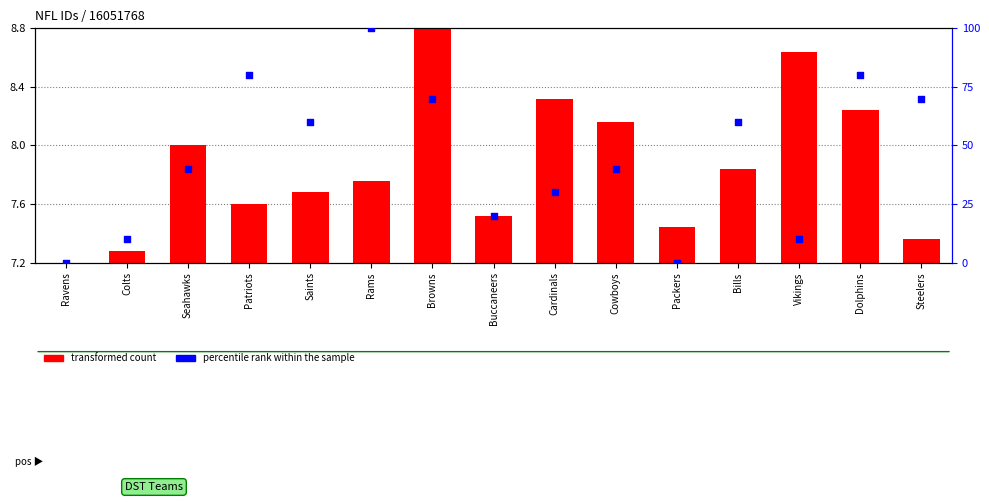

Which series contains the lowest Y value?

percentile rank within the sample